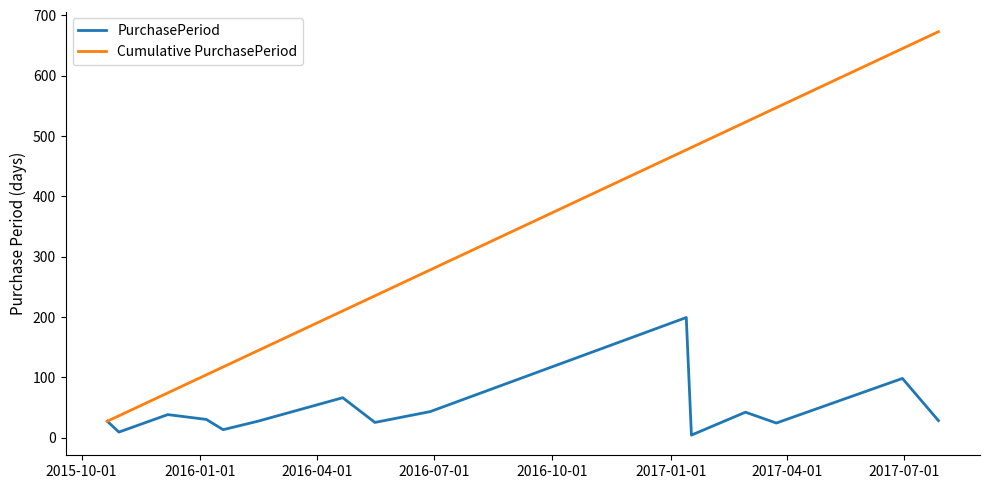

How many series are shown in this chart?

2